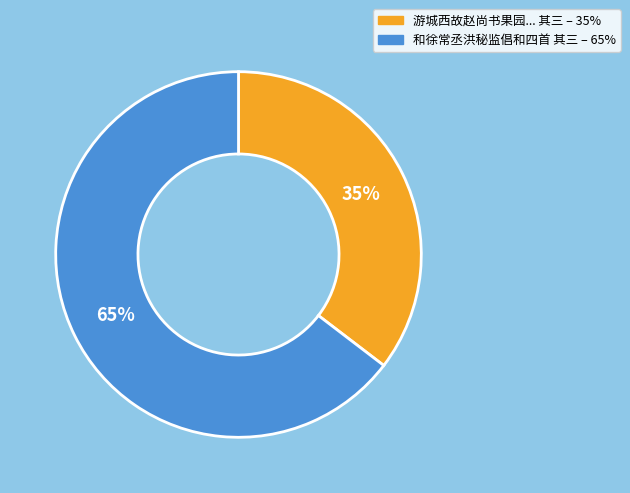

Count the number of slices in the pie.

2